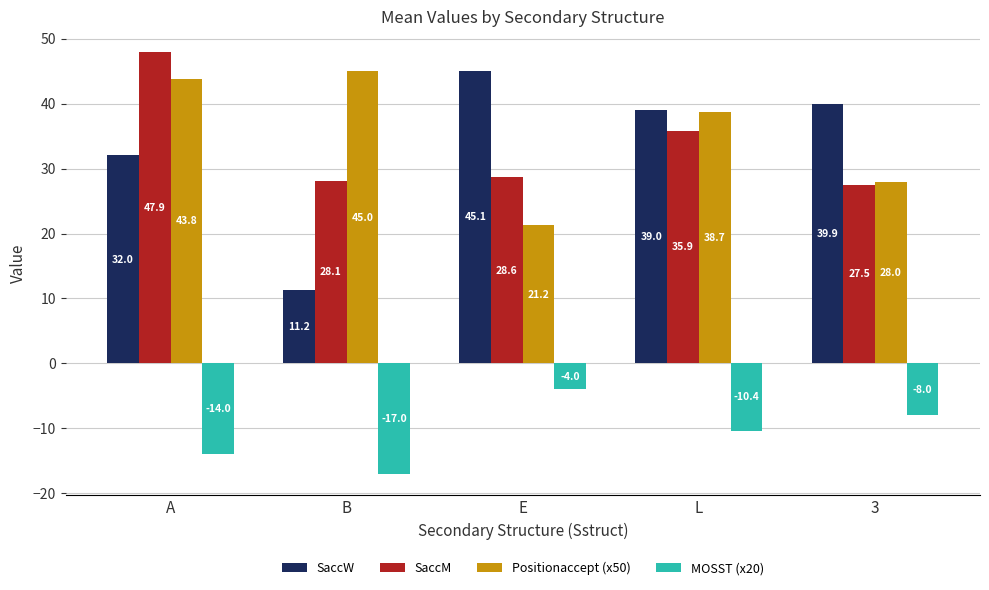

What is the difference between the MOSST (x20) values at E and 3?

4.0